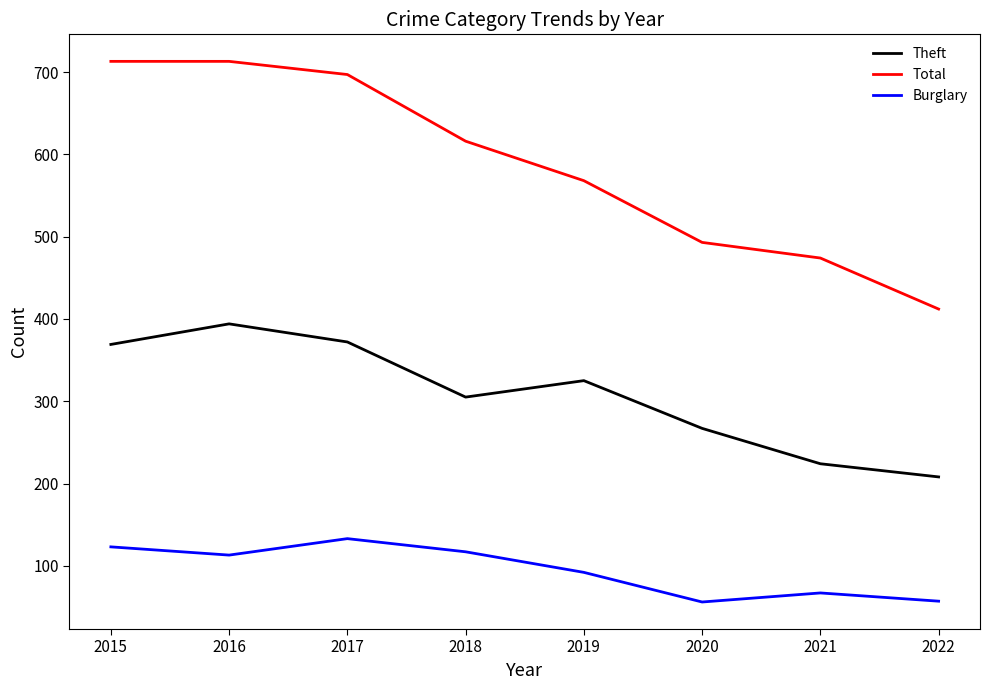

Is the value of Burglary at 2019 greater than the value of Theft at 2017?

No